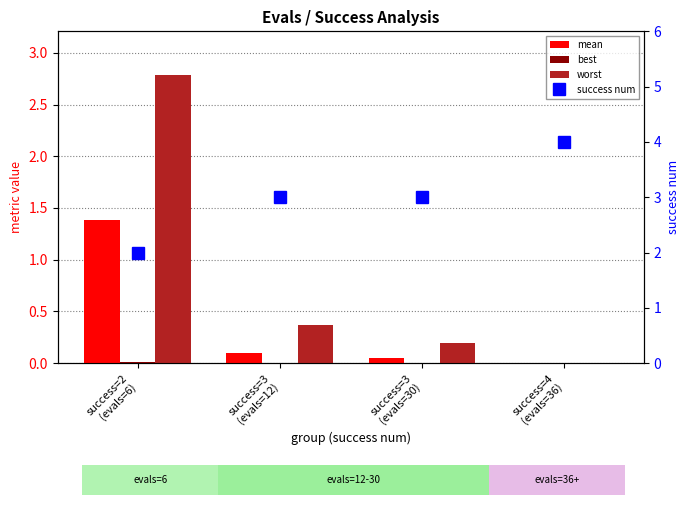

Read the success num value at success=3
(evals=12).

3.0